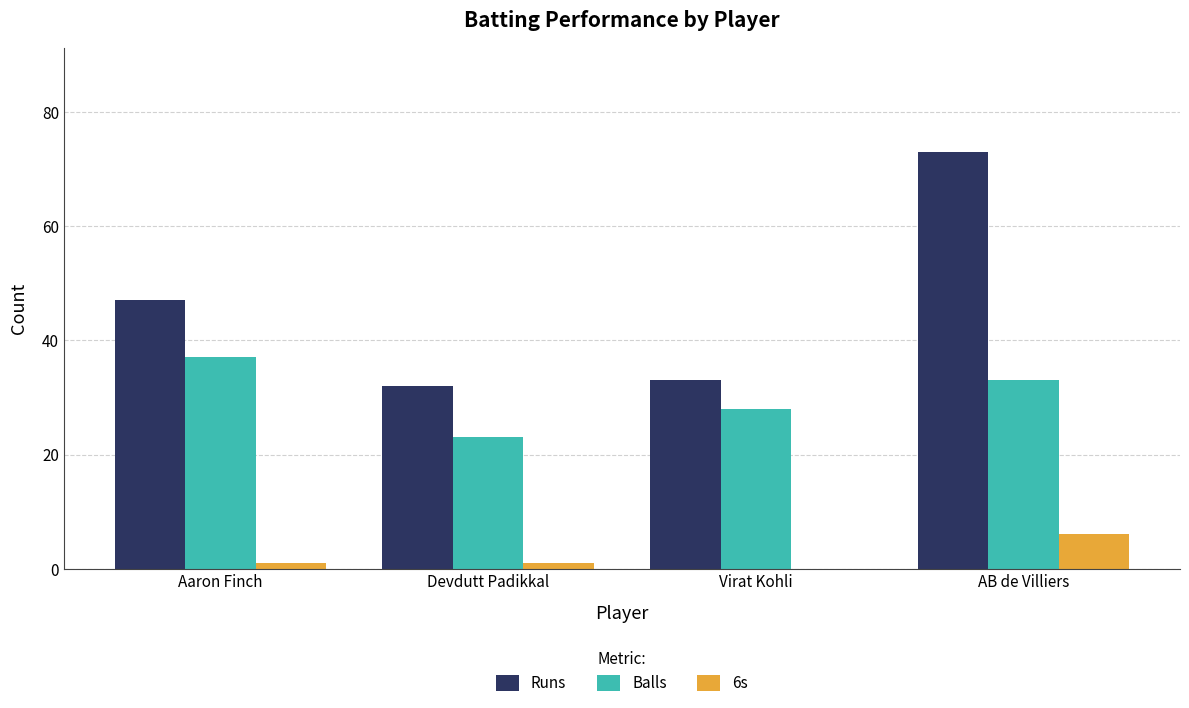

Between Virat Kohli and AB de Villiers, which series saw the biggest shift?

Runs